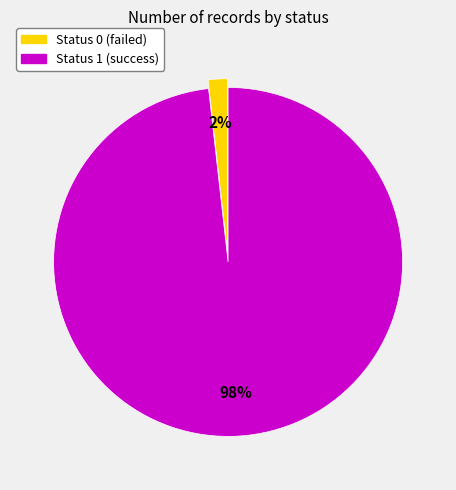

Is the sum of Status 1 and Status 0 greater than half?

Yes